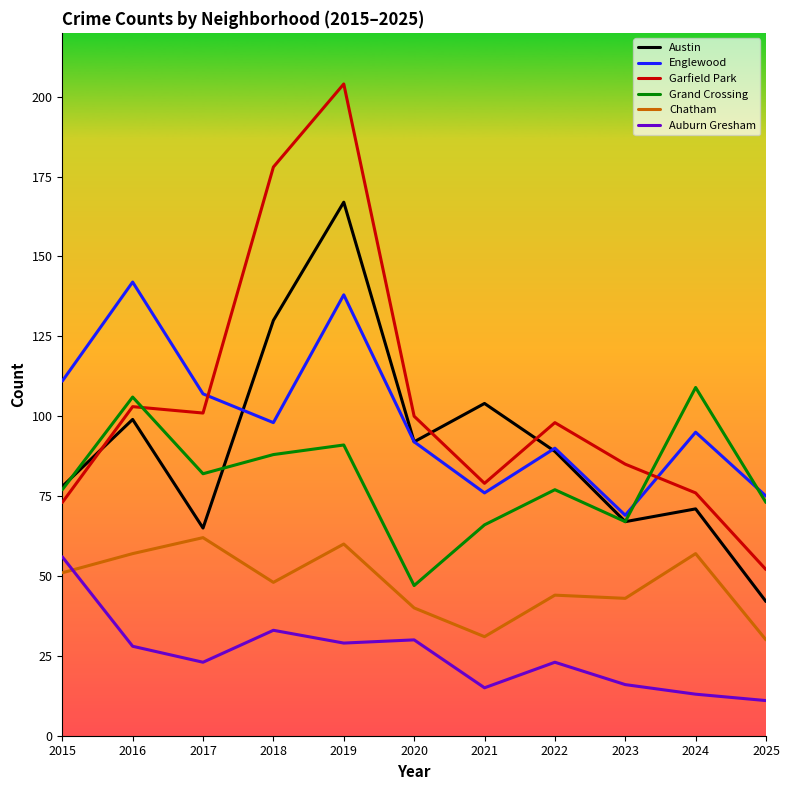

Does the chart display data point markers on the line(s)?

No